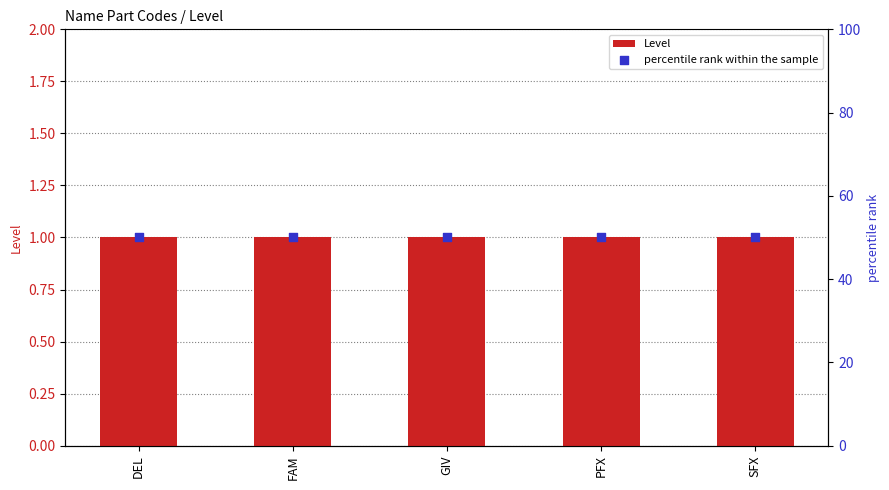

Is the value of Level at GIV greater than the value of percentile rank within the sample at DEL?

No